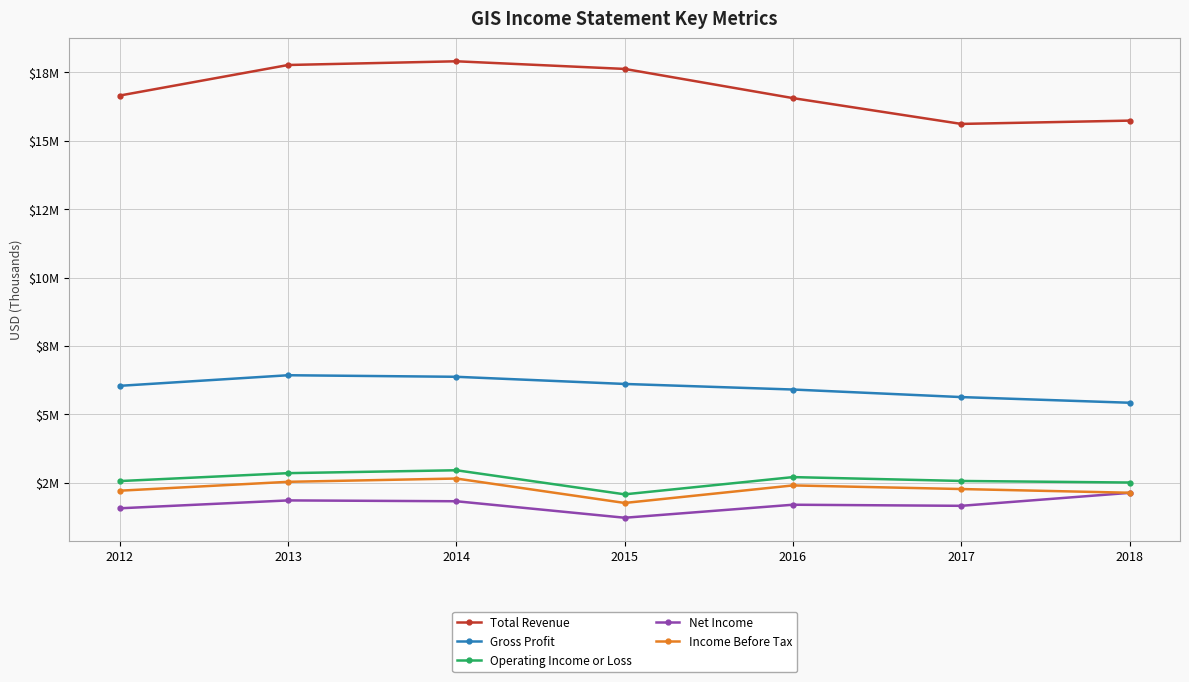

True or false: Net Income has a value of 3043021 at 2018.

False